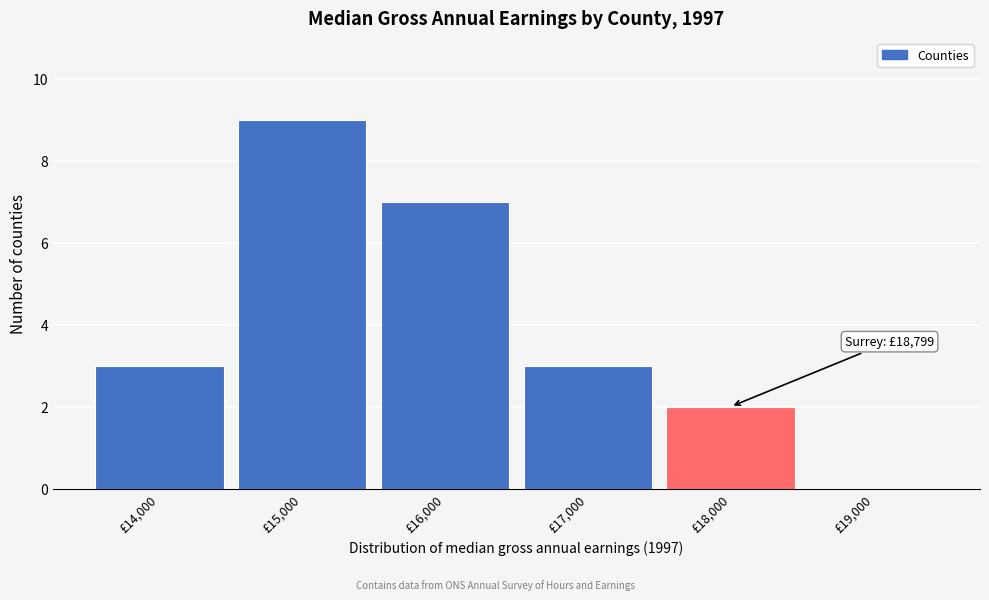

Reading left to right, what are all the values shown in this chart?

£14,000=3	£15,000=9	£16,000=7	£17,000=3	£18,000=2	£19,000=0